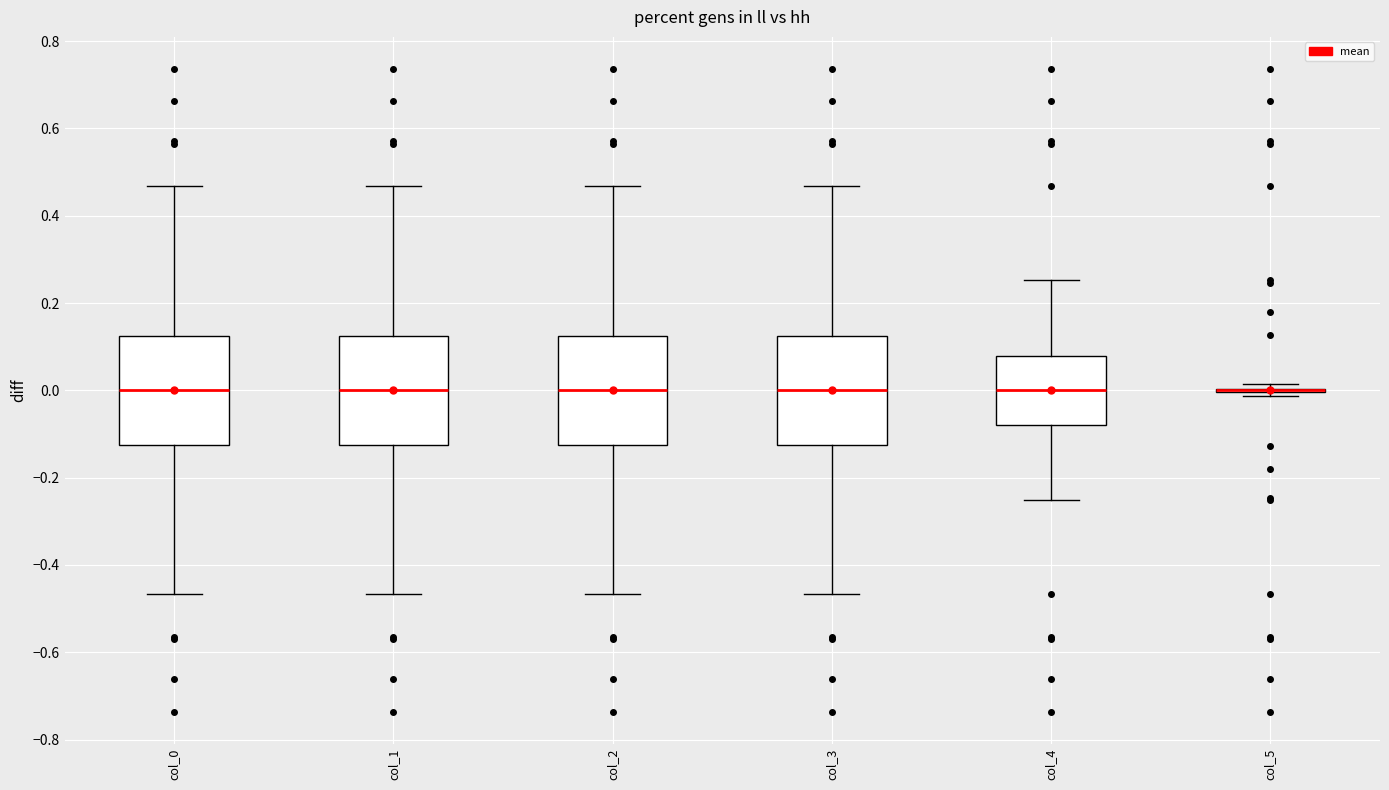

Where is the lower edge of the box for col_1 on the y-axis? The values are not printed on the chart, so give them approximately, as read against the axis.

-0.12